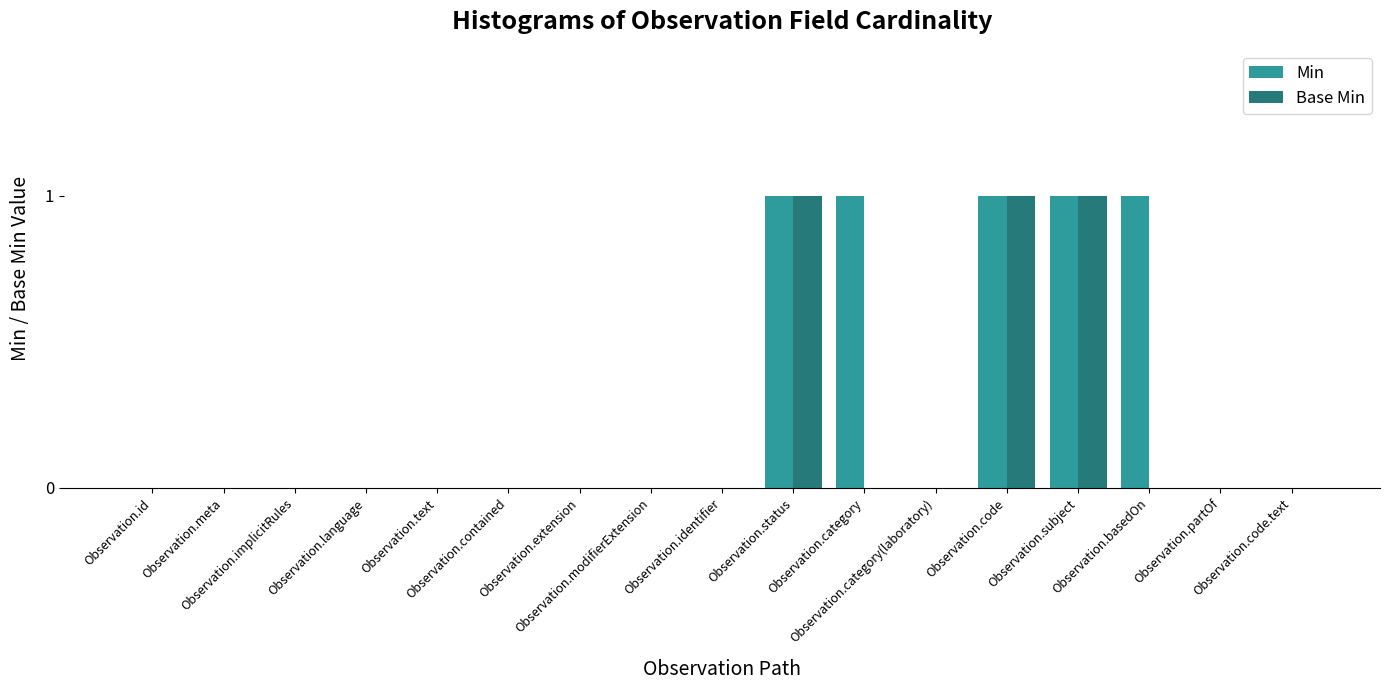

Count the Min values in the range 0 to 1.

17